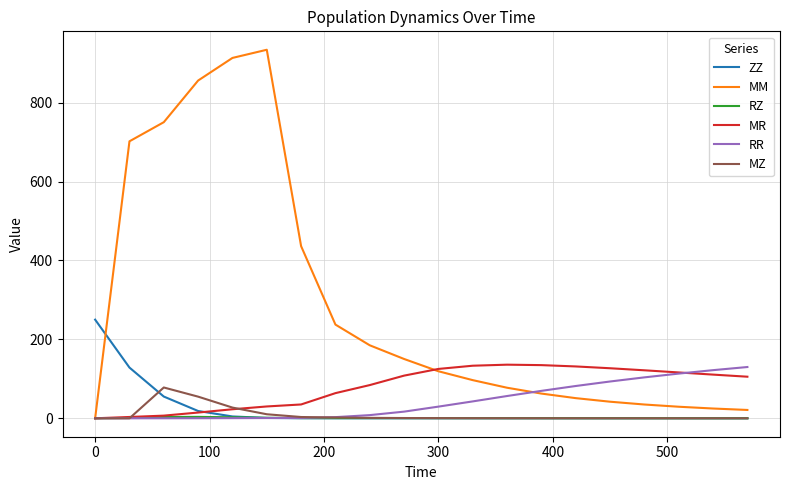

How many intersections are there between ZZ and MM?

1